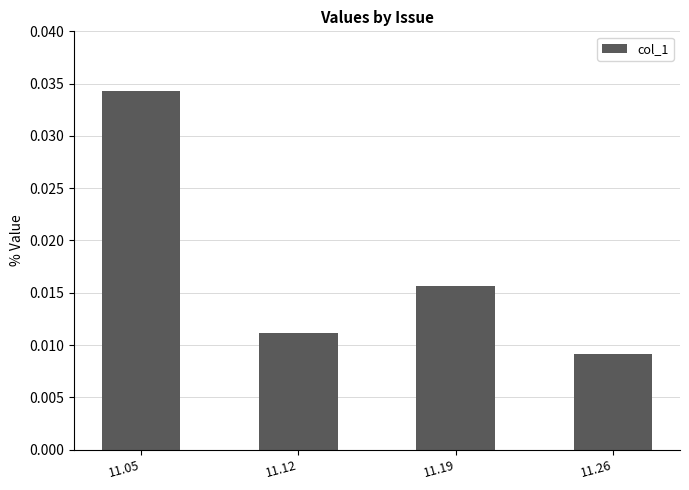

Which category has the highest value across all series?

11.05